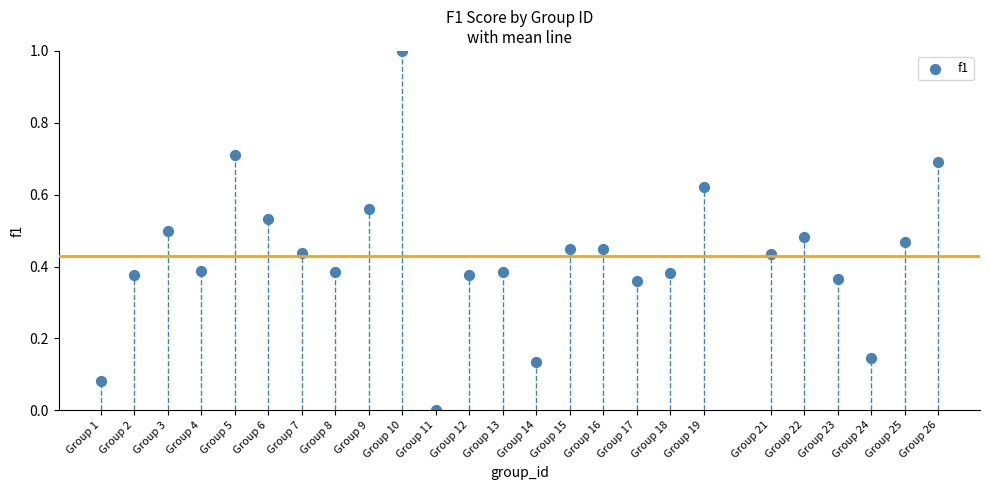

What is the range of X values (max minus min)?

25.0